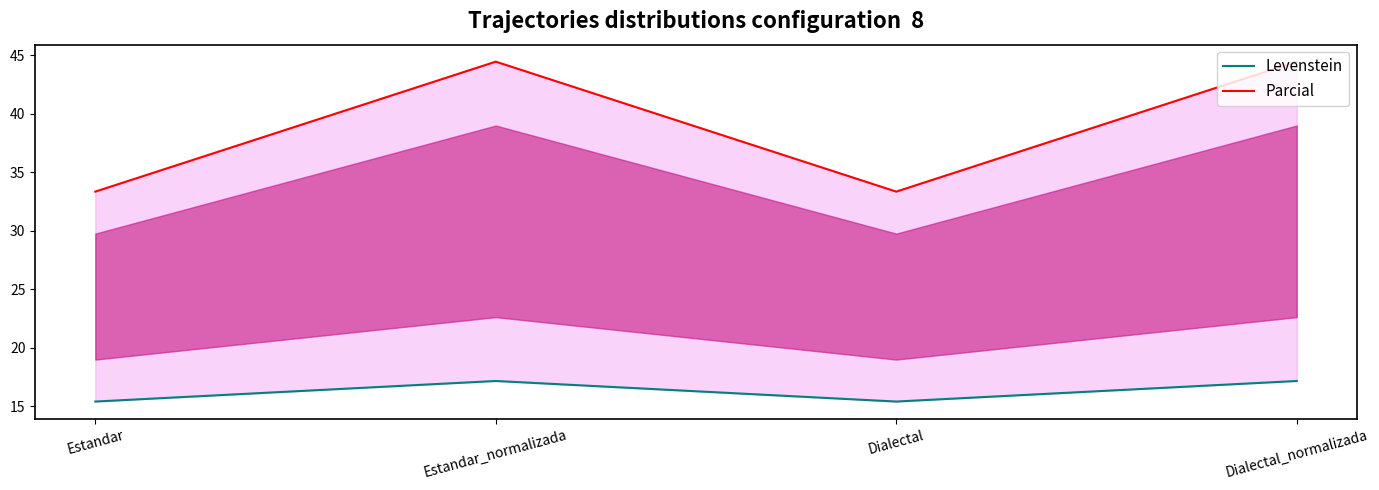

How many data points in Levenstein are less than 17?

2